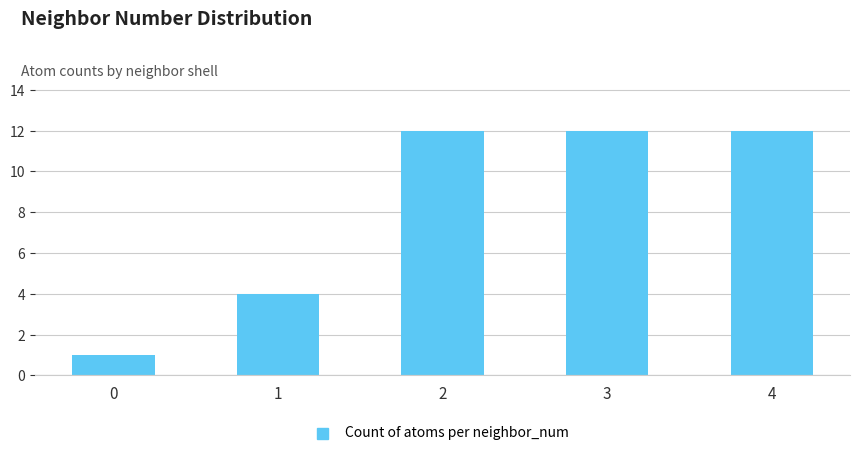

True or false: the data shows 12 at 4.

True